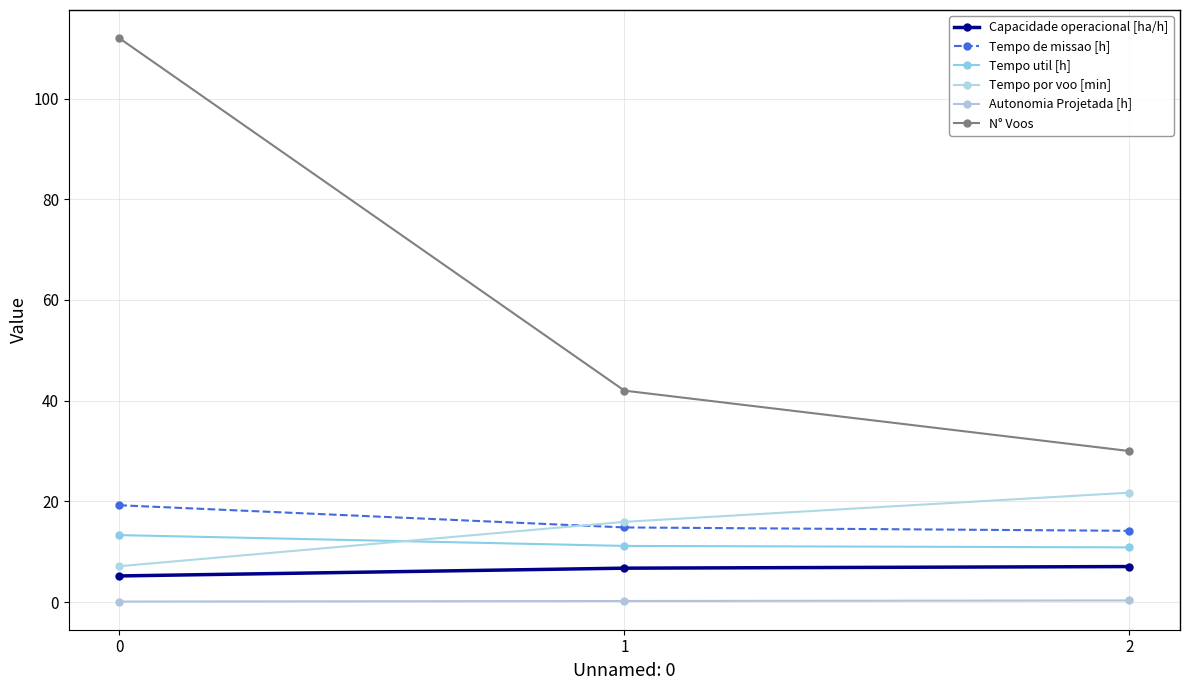

At which label does N° Voos reach its peak?

0